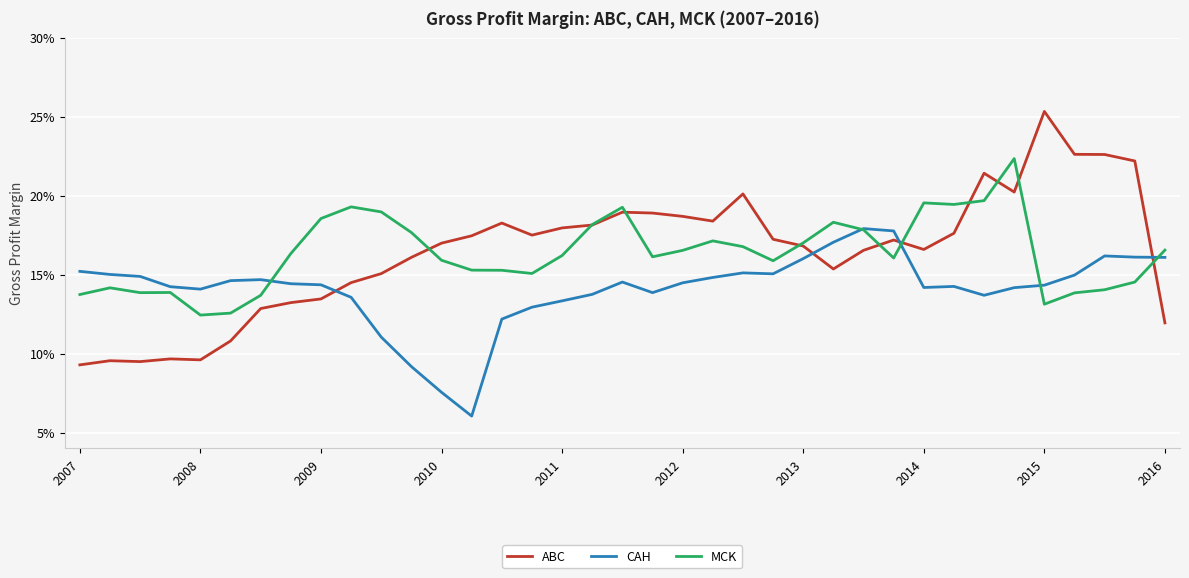

Is this an area chart (filled region under the line)?

No